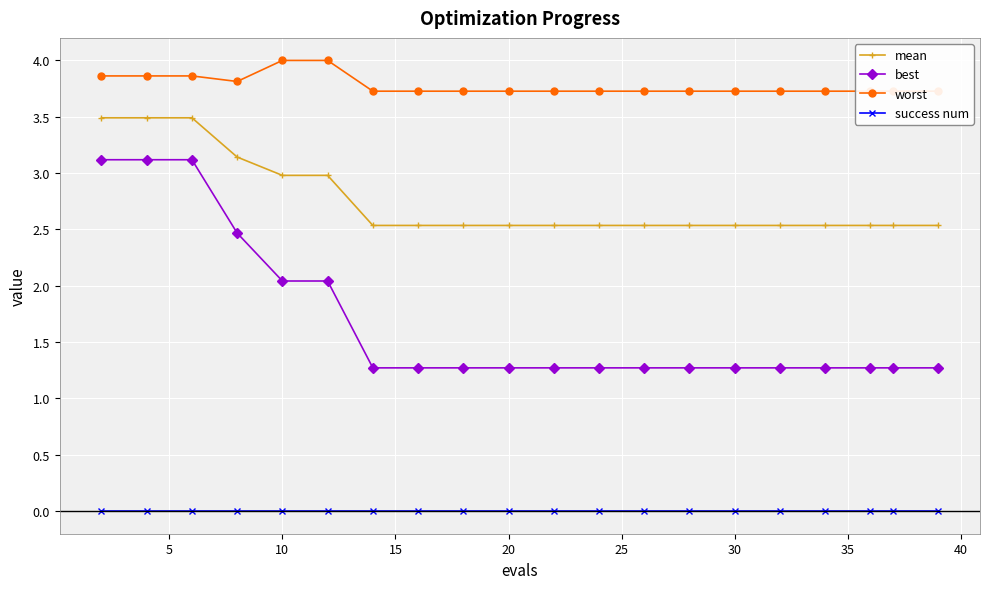

List the series in order of their overall mean, highest first.

worst, mean, best, success num